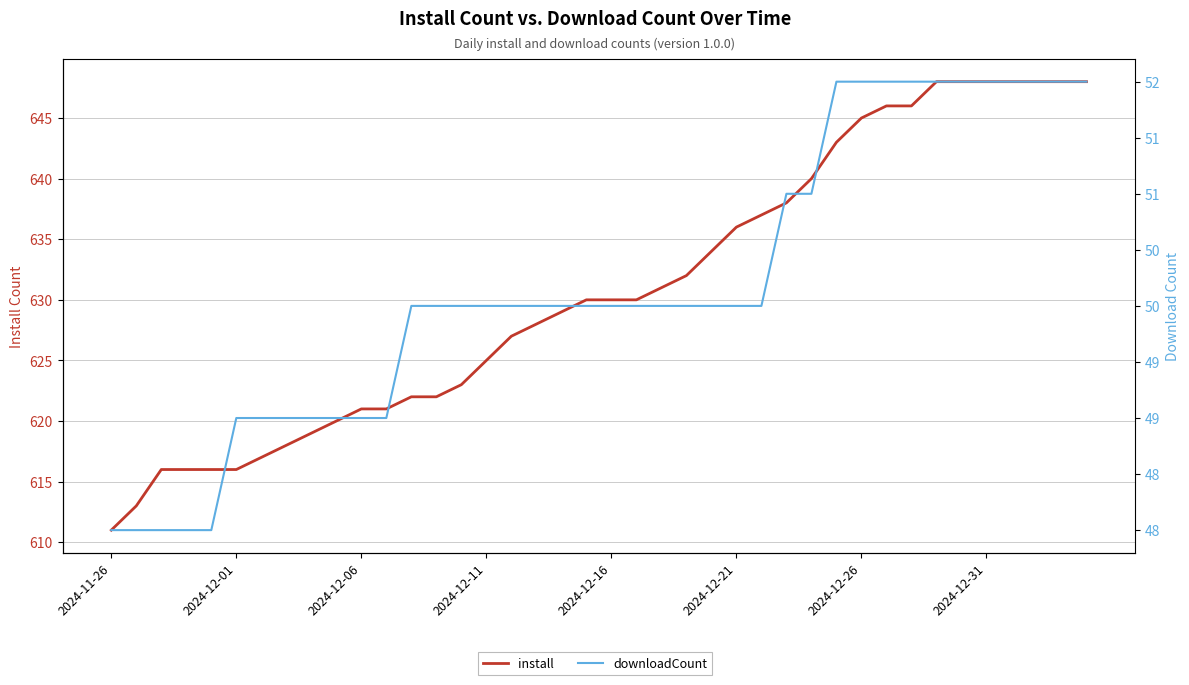

What is the greatest value displayed?

648